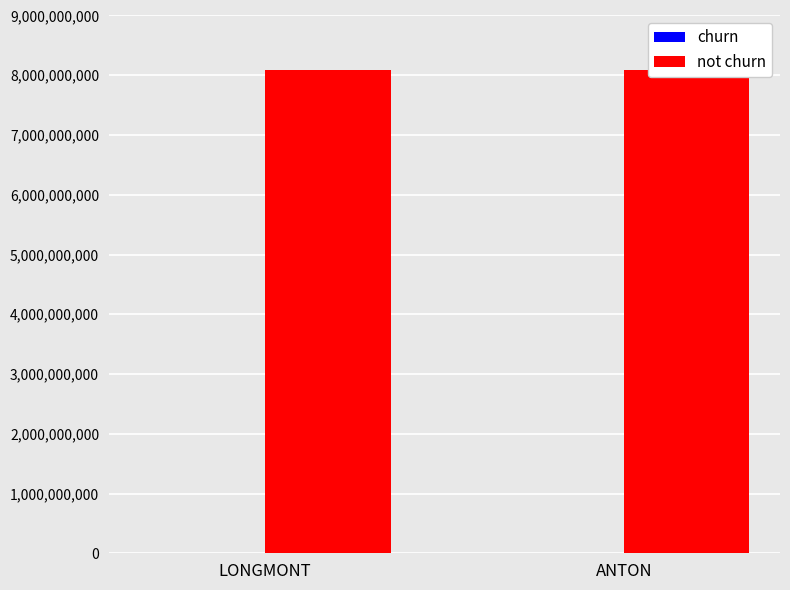

List the series in order of their overall mean, lowest first.

churn, not churn